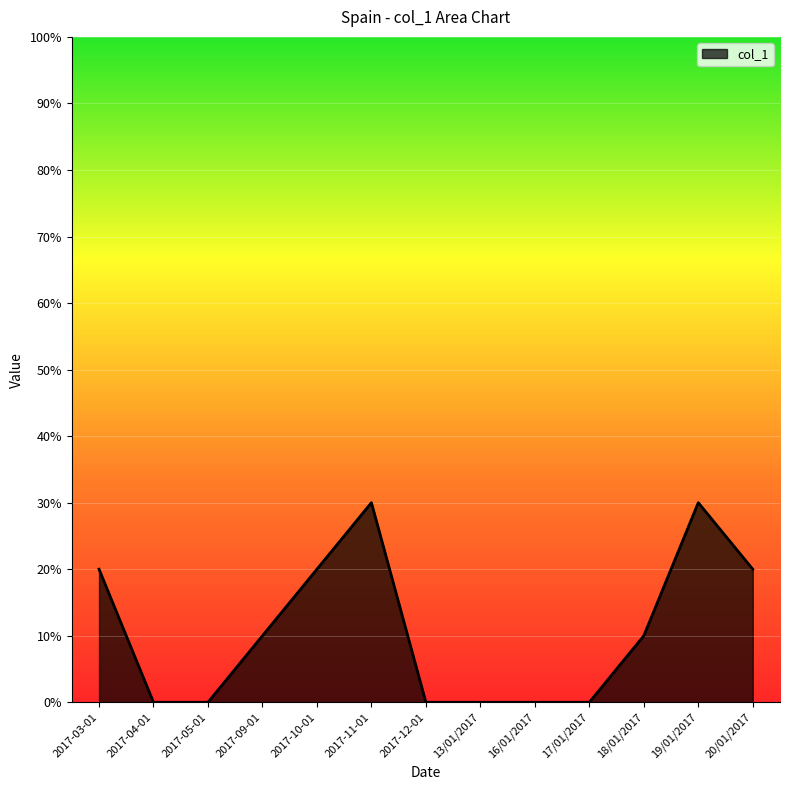

Does the chart display data point markers on the line(s)?

No